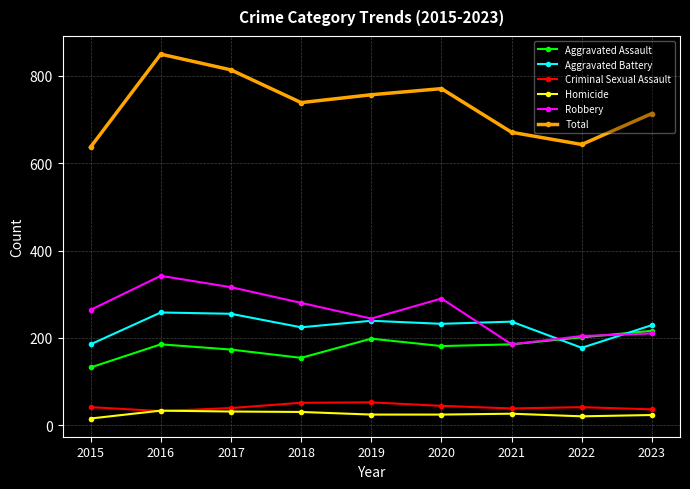

Which series has the largest total across all categories?

Total